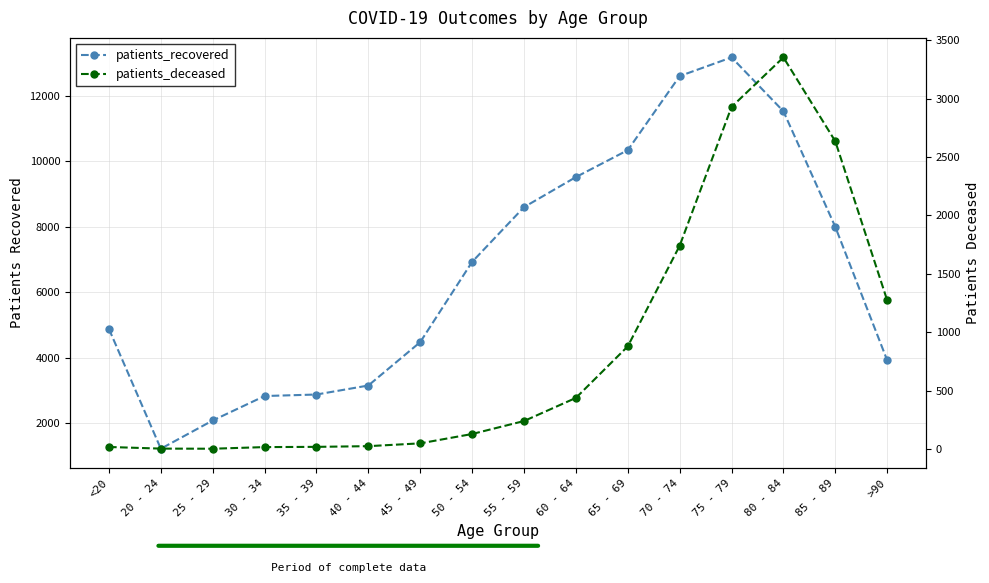

What is the label of the 1st point from the right?

>90